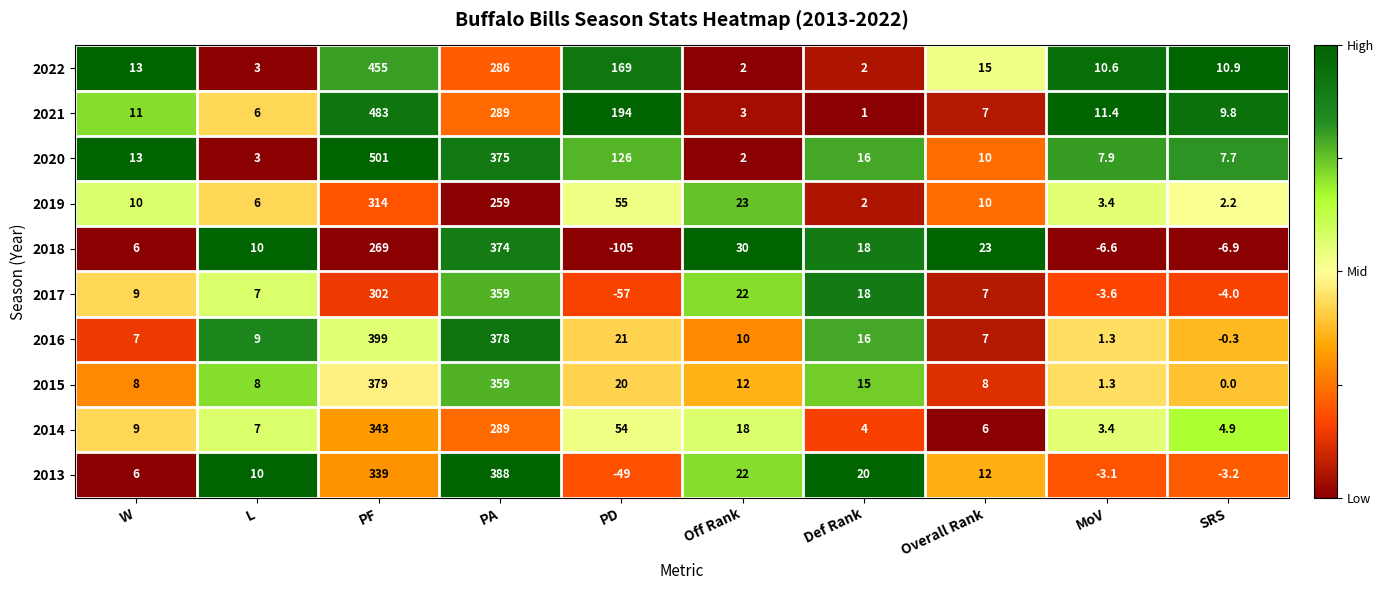

What is the greatest value displayed?

501.0